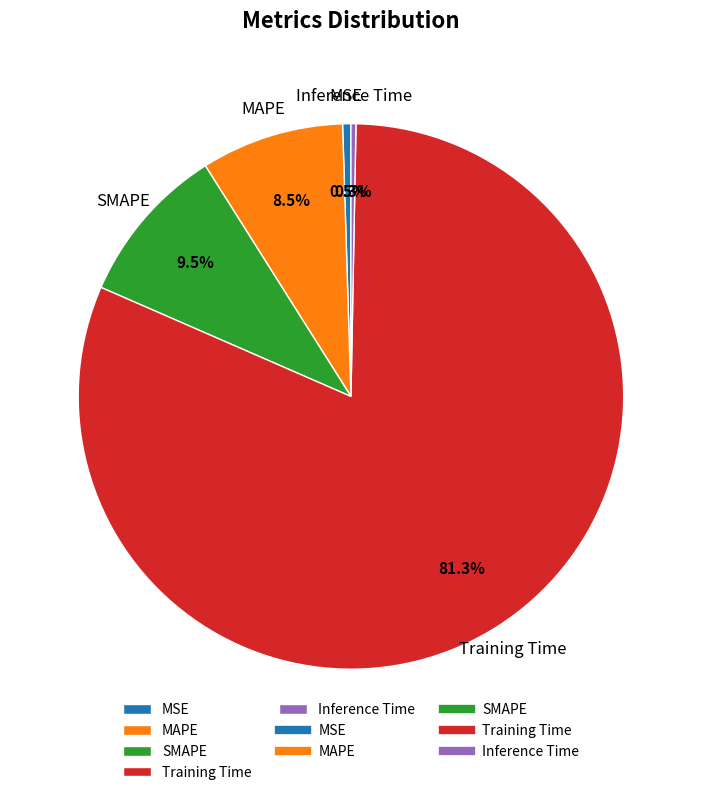

How many slices are in this pie chart?

5